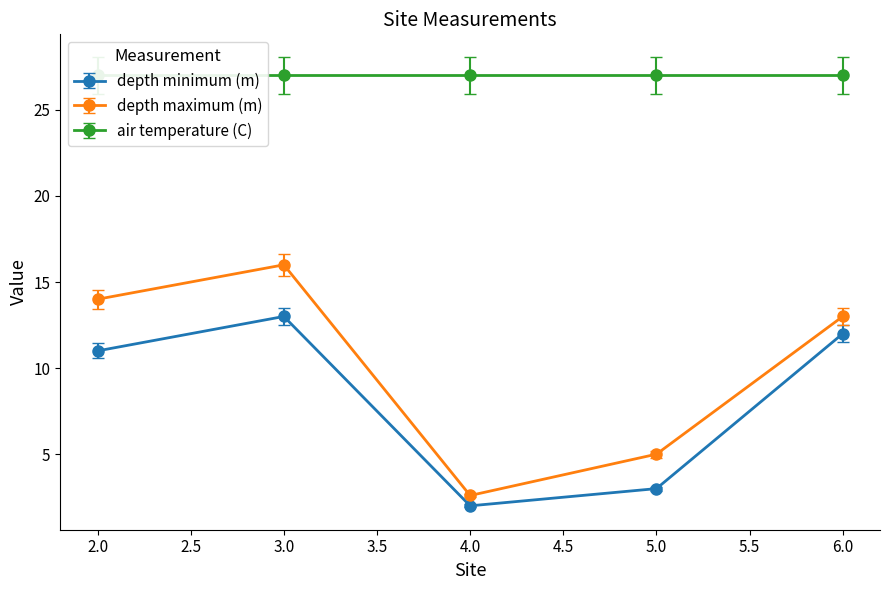

The value of depth minimum (m) at 3.0 is 6.6. True or false?

False